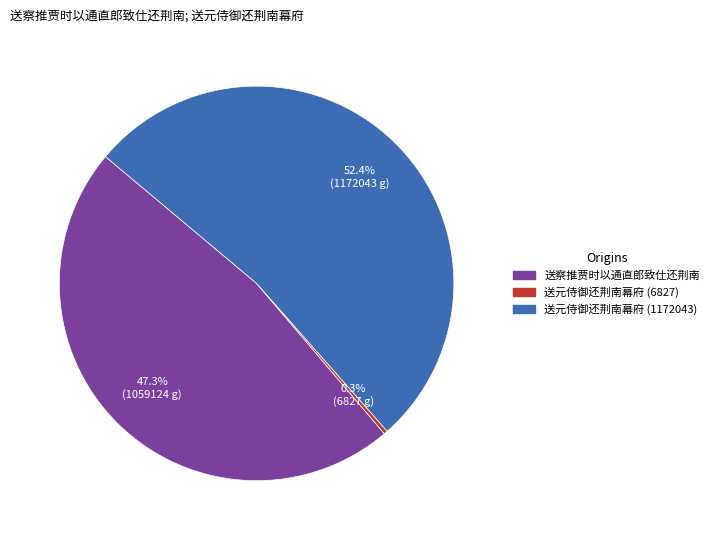

Is there any slice that represents more than half of the pie?

Yes